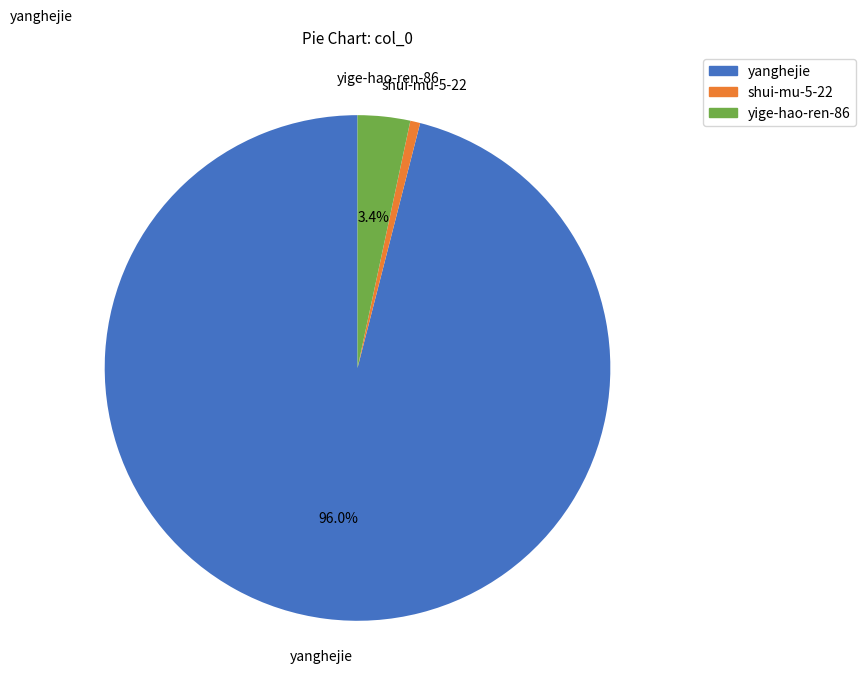

Is there a majority slice in this chart?

Yes